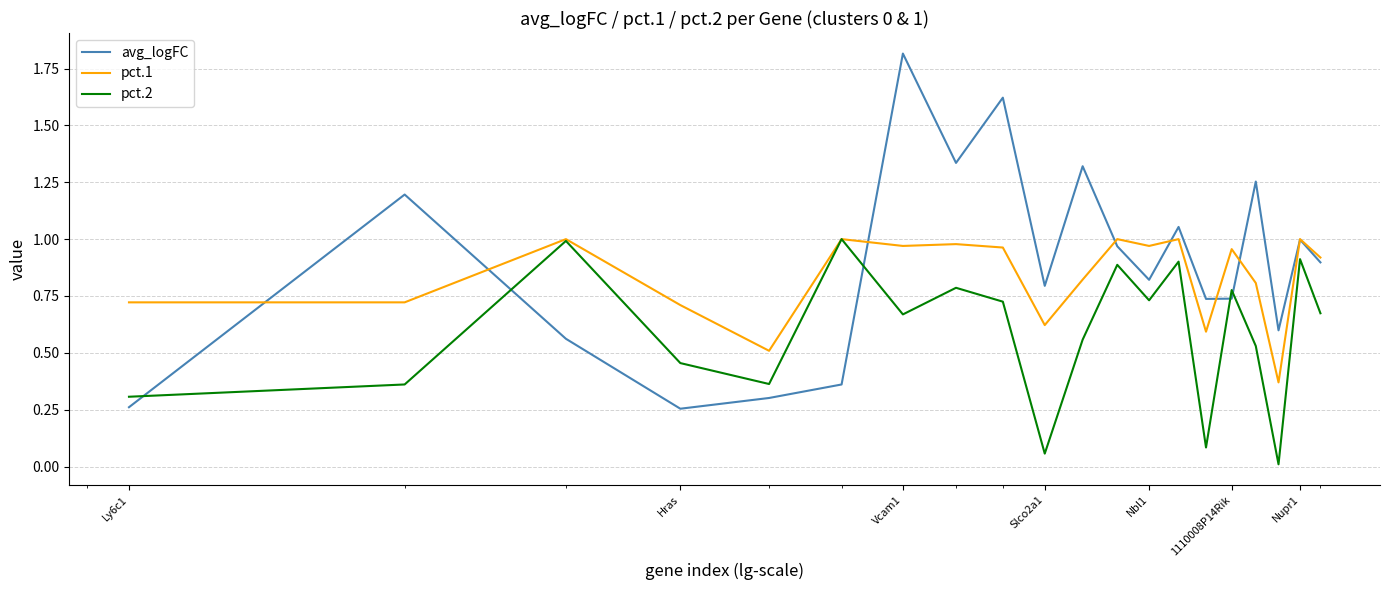

List the series in order of their overall mean, lowest first.

pct.2, pct.1, avg_logFC